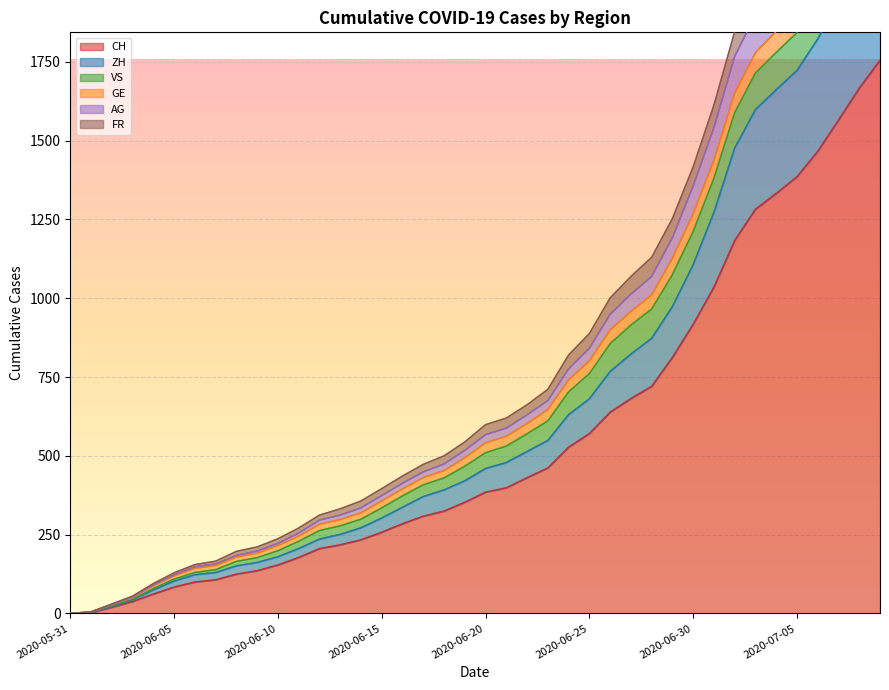

The value of CH at 2020-06-15 is 258. True or false?

True